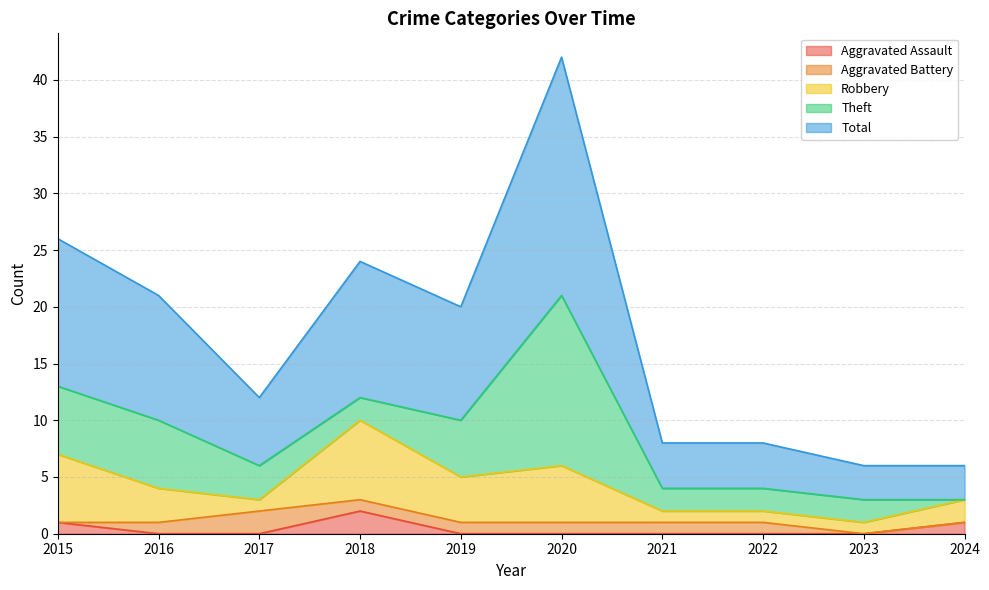

At which label does Aggravated Assault reach its minimum?

2016